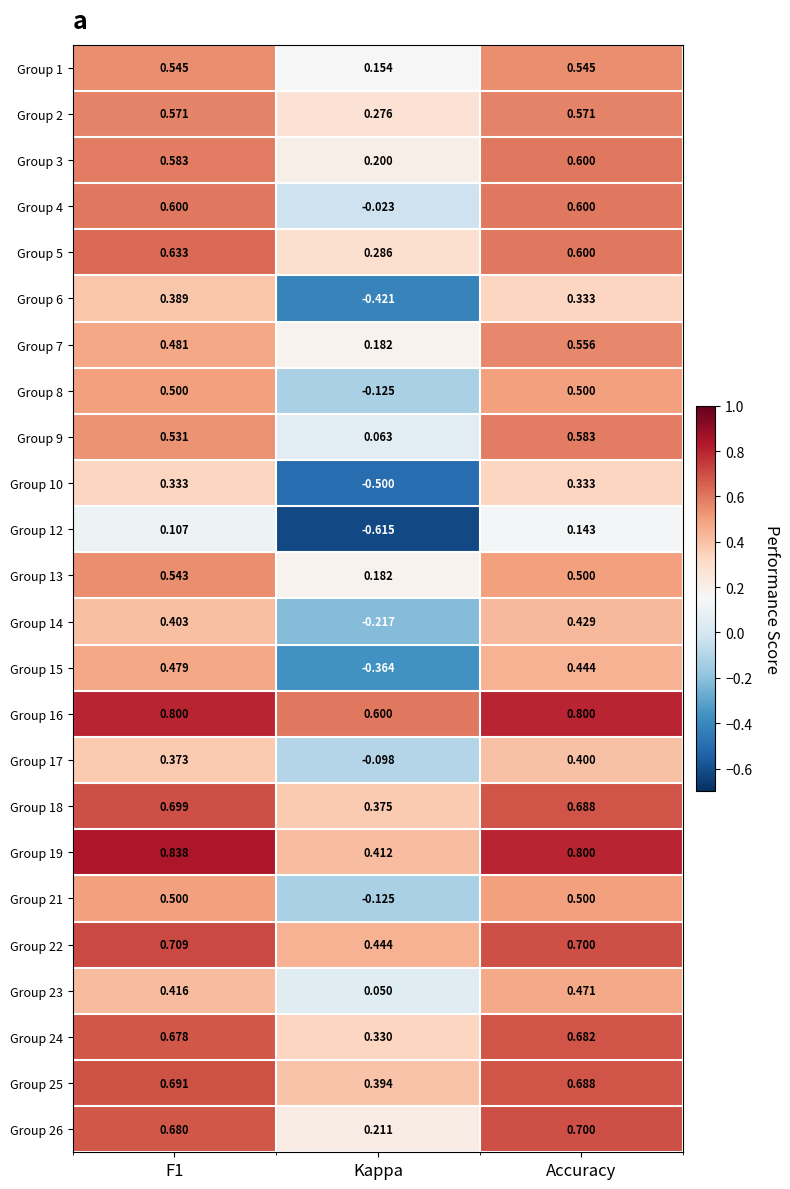

At which category is the sum across all series the highest?

Accuracy